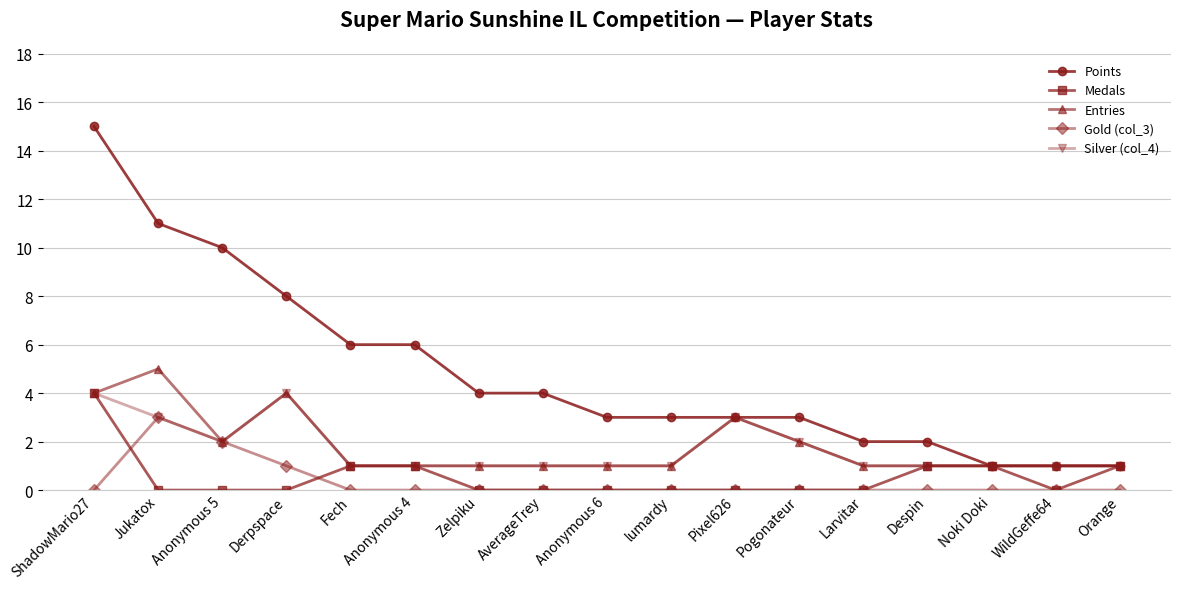

What is the spread (max minus min) of values at AverageTrey?

4